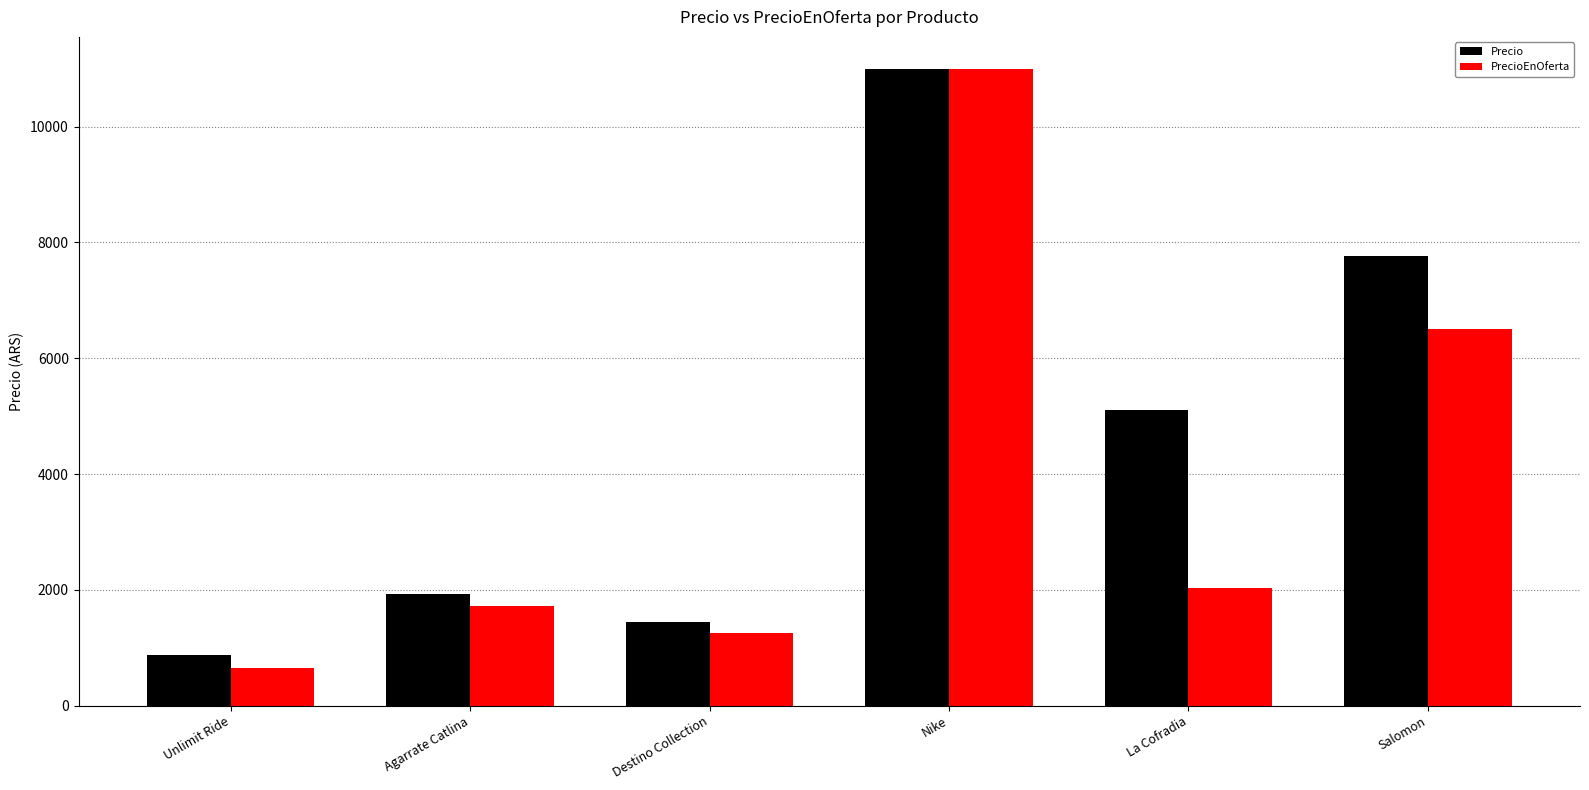

At which category is the sum across all series the highest?

Nike